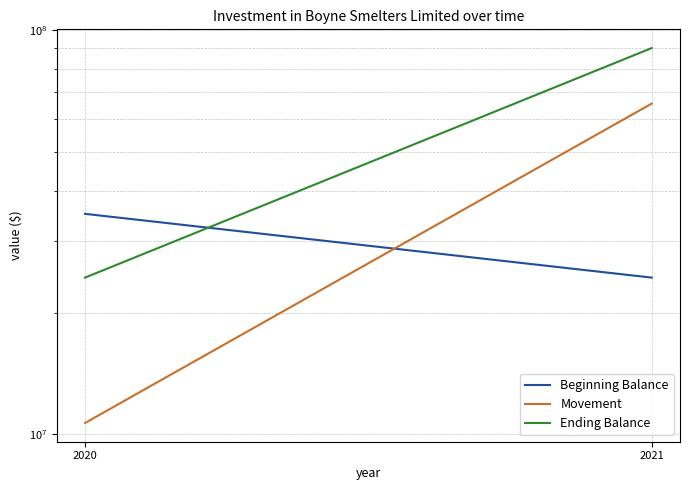

What is the spread (max minus min) of values at 2020?

24404000